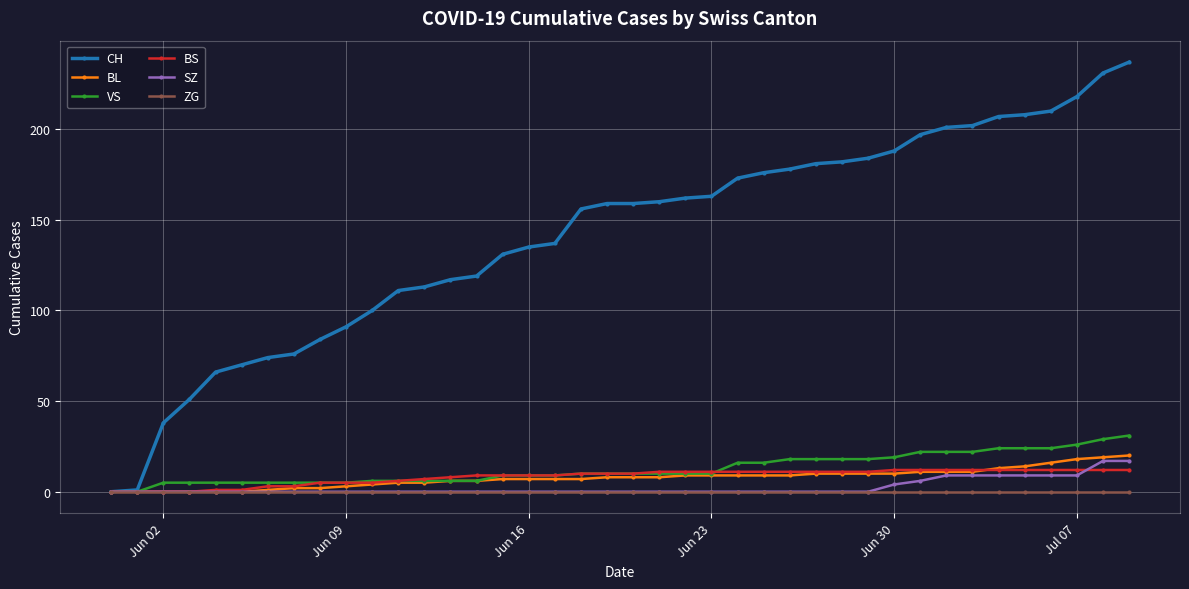

Rank the series by their maximum value, from highest to lowest.

CH, VS, BL, SZ, BS, ZG